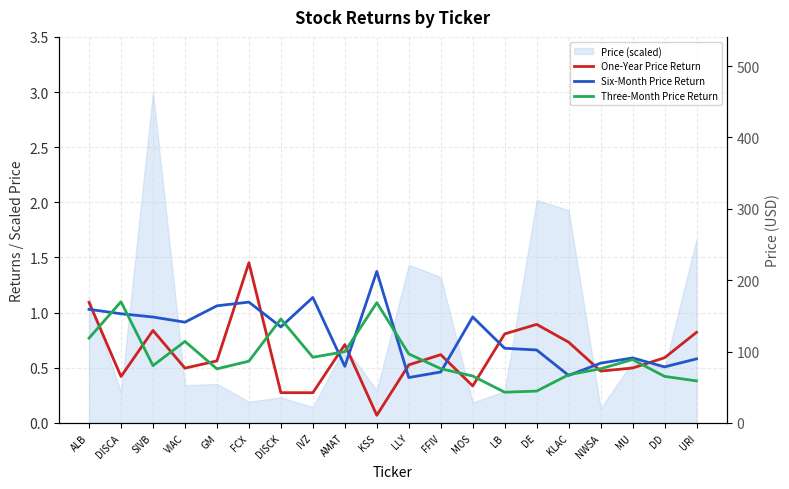

What is the sum of the One-Year Price Return values at LLY and KLAC?

1.3